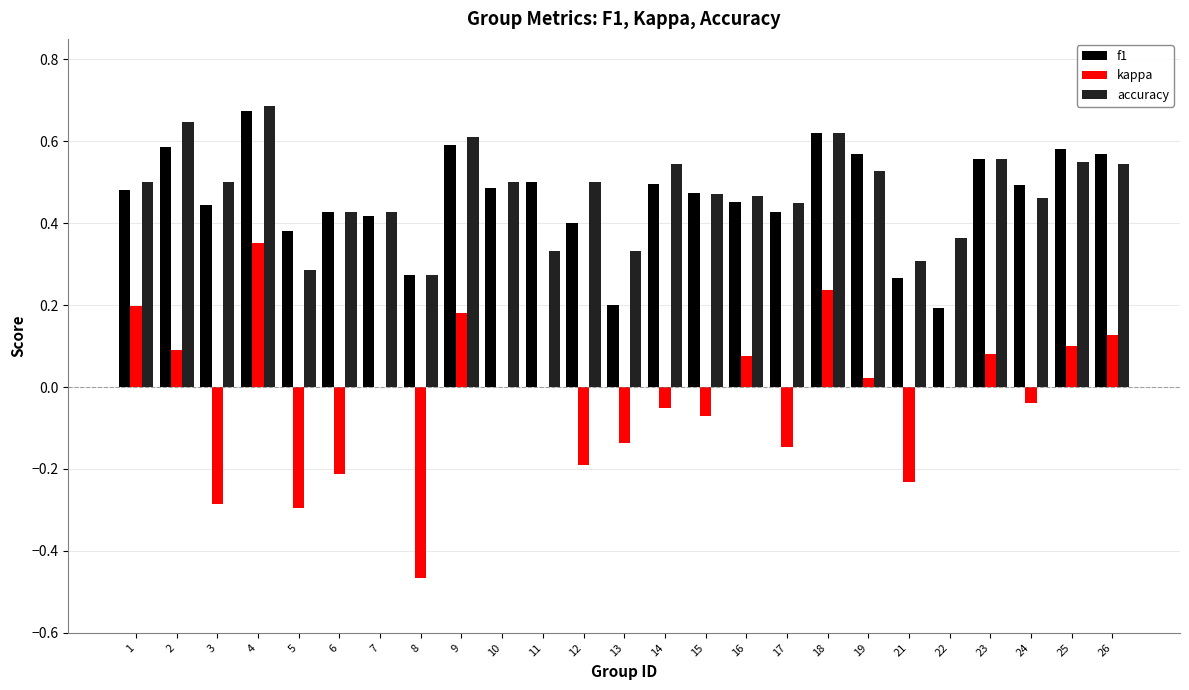

The kappa series shows 0.0 at 7. True or false?

True